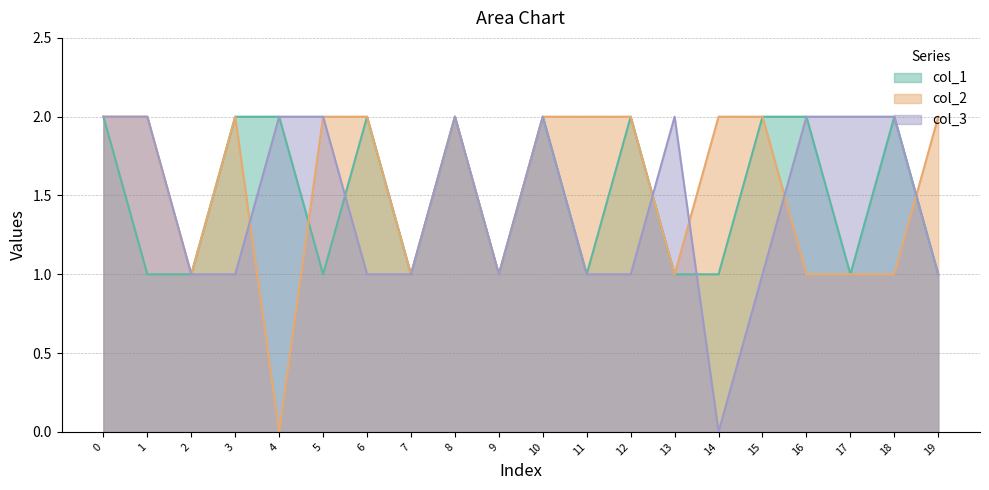

List the series in order of their overall mean, lowest first.

col_3, col_1, col_2